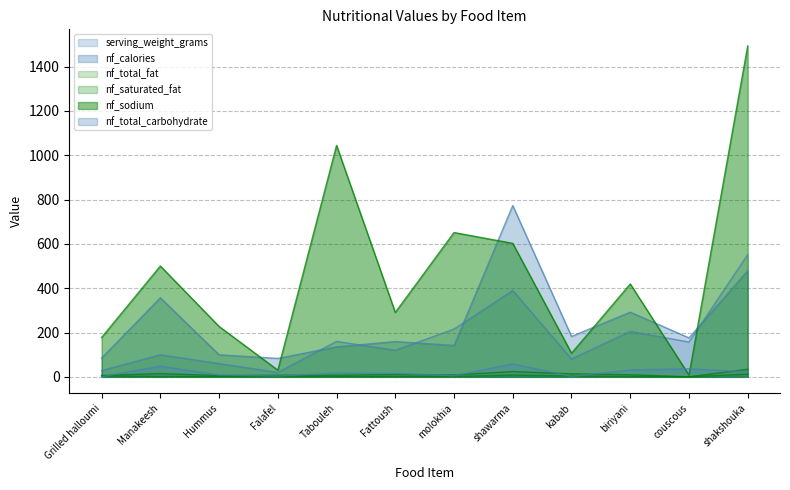

True or false: serving_weight_grams and nf_total_carbohydrate intersect in this chart.

False